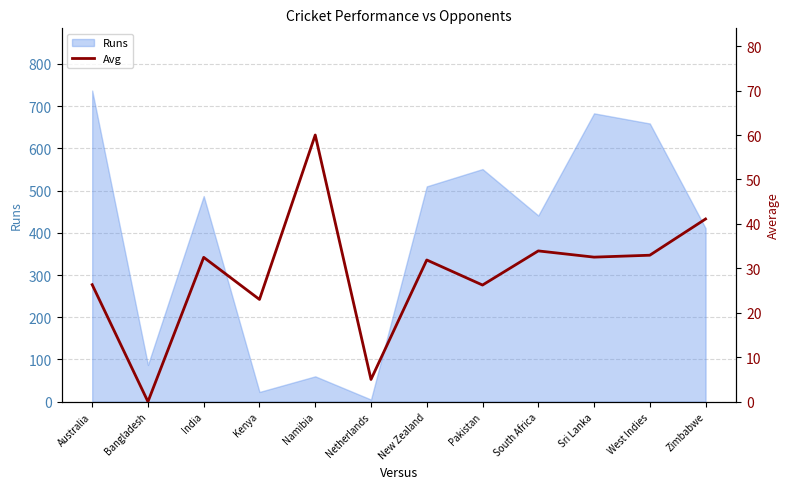

Where is Runs nearest to the value 371?

Zimbabwe